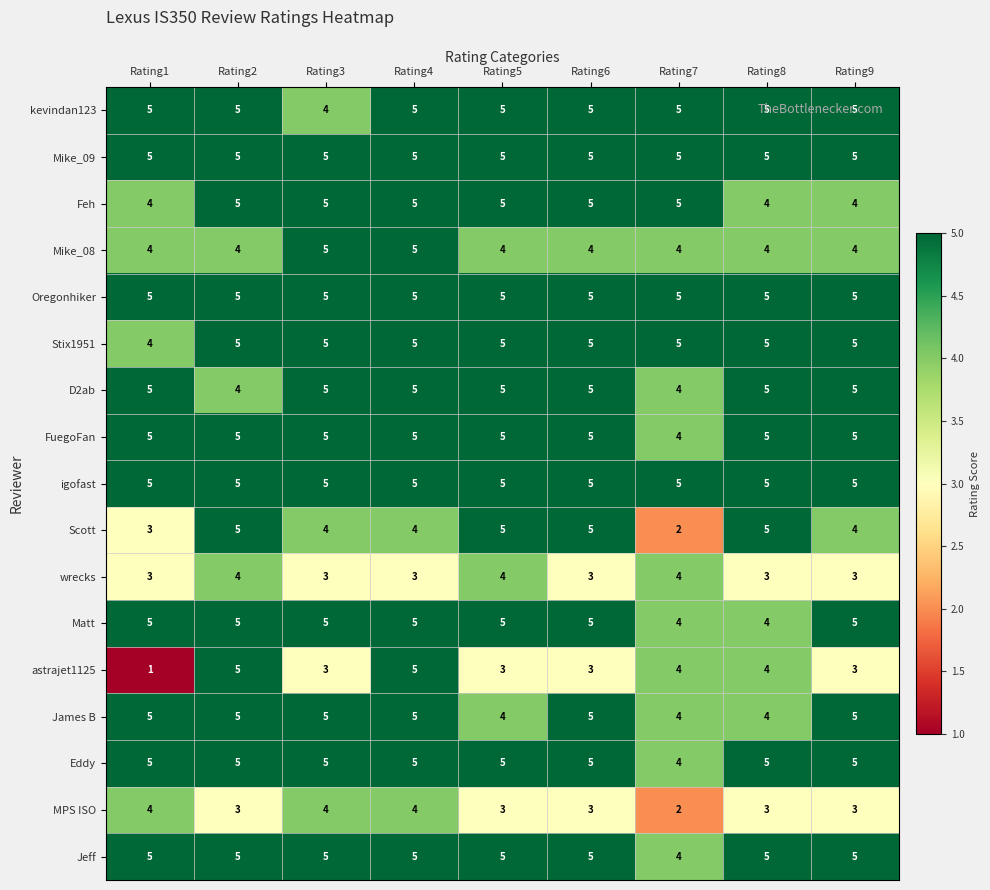

What is the total value across all series at Rating4?

81